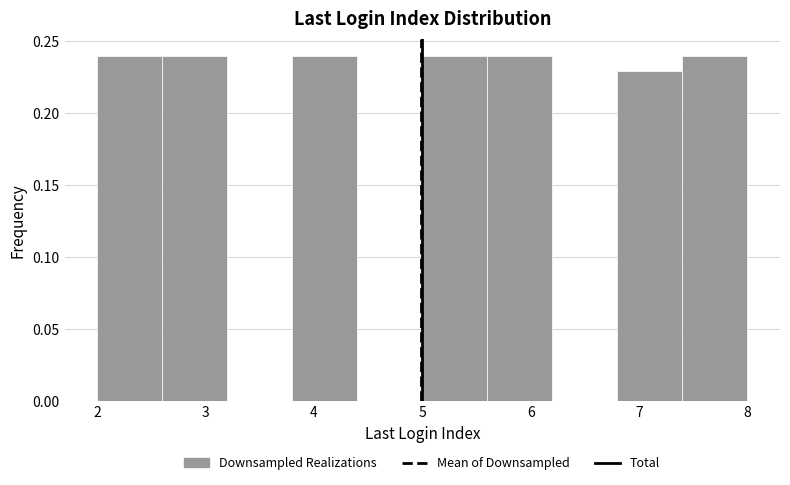

What is the height of the bar covering 5.0 to 5.6 on the x-axis? The values are not printed on the chart, so give them approximately, as read against the axis.

0.24